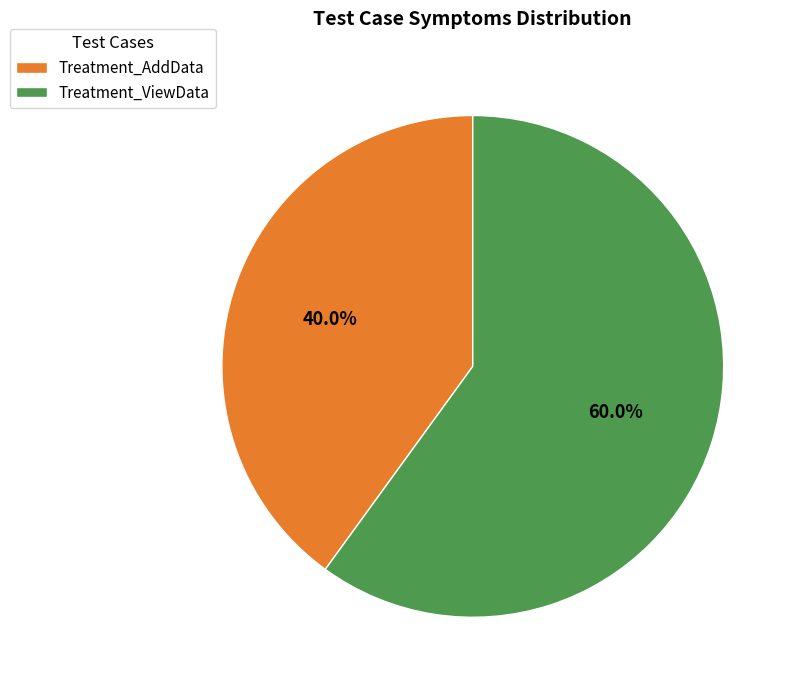

Do Treatment_ViewData and Treatment_AddData together represent more than half of the pie?

Yes